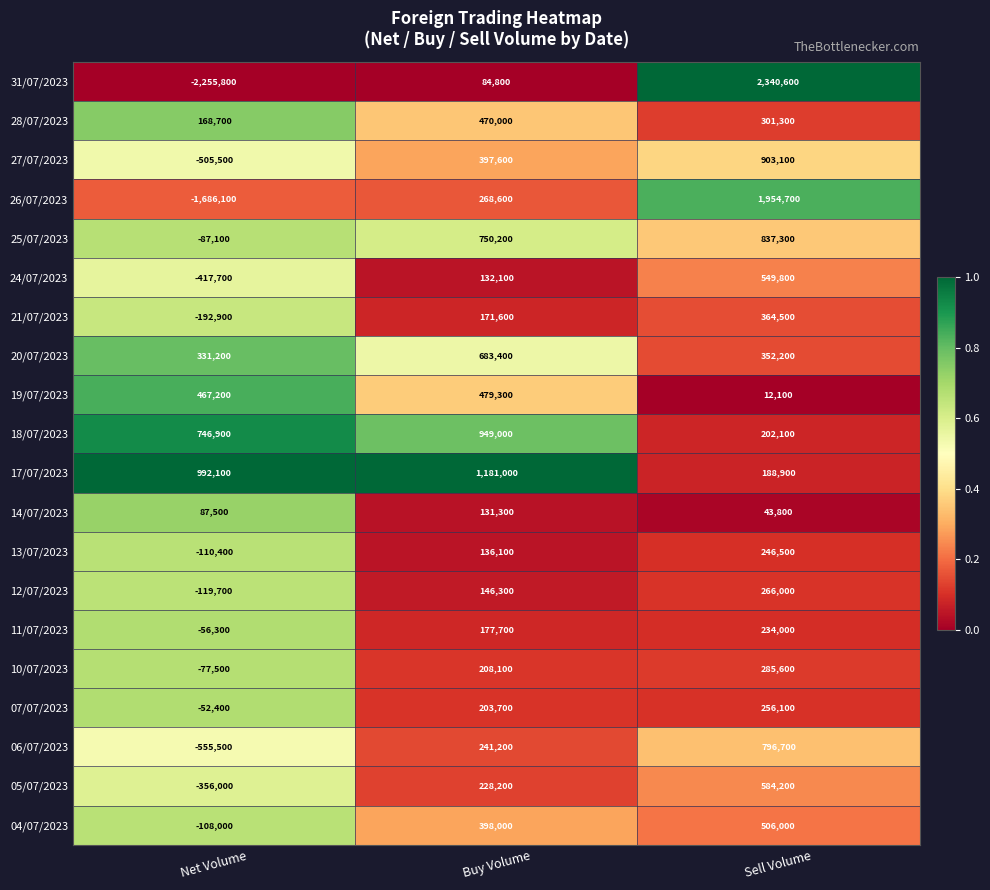

Which series has the widest spread of values?

31/07/2023